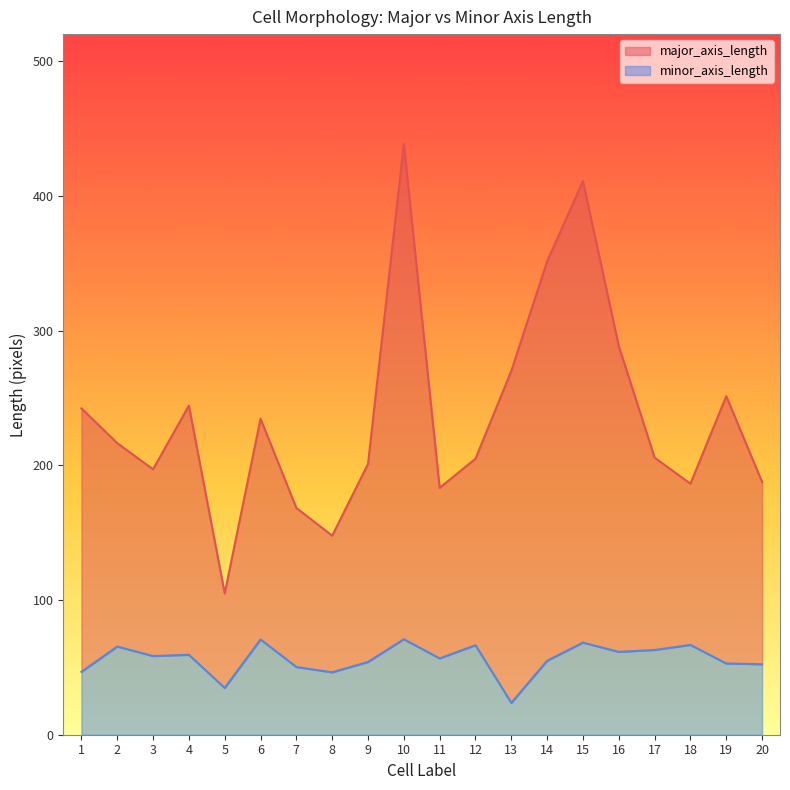

The value of major_axis_length at 13 is 270.0. True or false?

True